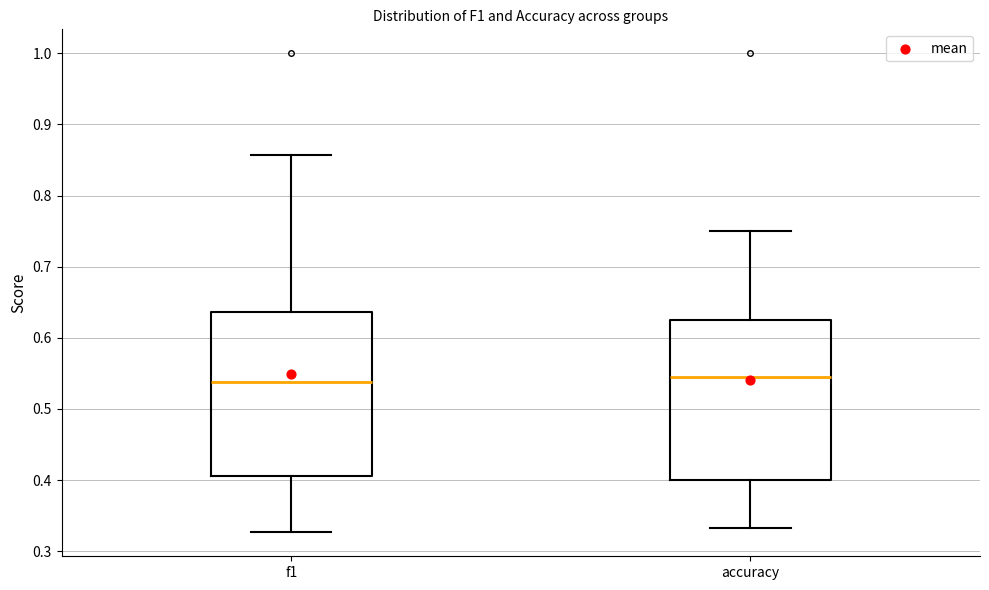

Reading left to right, transcribe this box plot: for each box, give where its median line is, the range the box spans, and where its two whiskers end, as read against the y-axis. The values are not printed on the chart, so give them approximately, as read against the axis.

f1: median 0.54, box 0.41 to 0.64, whiskers 0.33 to 0.86
accuracy: median 0.55, box 0.40 to 0.63, whiskers 0.33 to 0.75